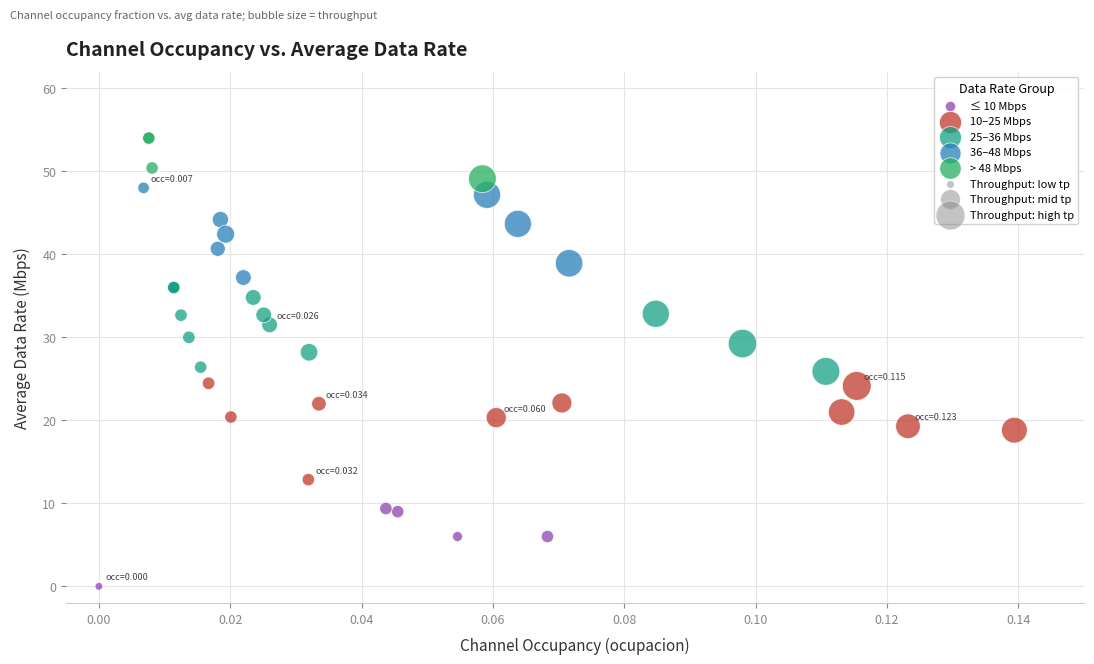

Which series reaches the maximum Y coordinate?

> 48 Mbps